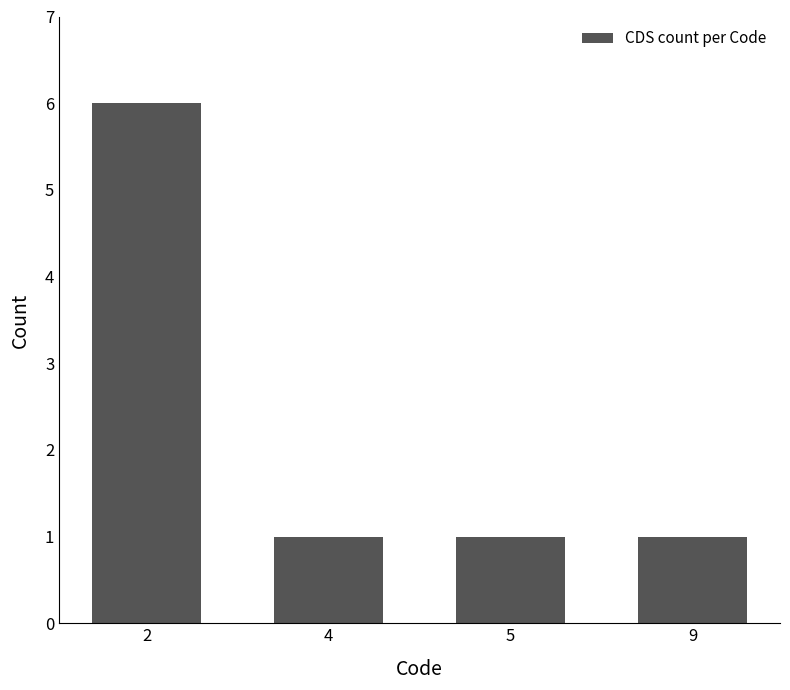

True or false: the data shows 0 at 9.

False